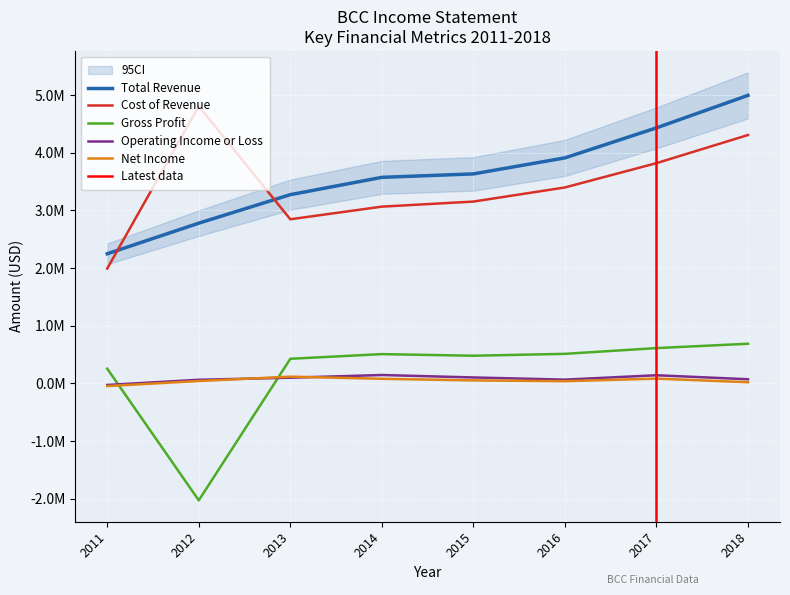

Reading left to right, what are all the values shown in this chart?

Total Revenue: 2011=2248100	2012=2779100	2013=3273500	2014=3573700	2015=3633400	2016=3911200	2017=4432000	2018=4995300
Cost of Revenue: 2011=1992700	2012=4806900	2013=2846600	2014=3065700	2015=3153500	2016=3398400	2017=3819600	2018=4307600
Gross Profit: 2011=255400	2012=-2027800	2013=426900	2014=508100	2015=479900	2016=512800	2017=612400	2018=687700
Operating Income or Loss: 2011=-27000	2012=63100	2013=98800	2014=145500	2015=103200	2016=65300	2017=141400	2018=72000
Net Income: 2011=-46400	2012=41500	2013=116900	2014=80000	2015=52200	2016=38300	2017=83000	2018=20500